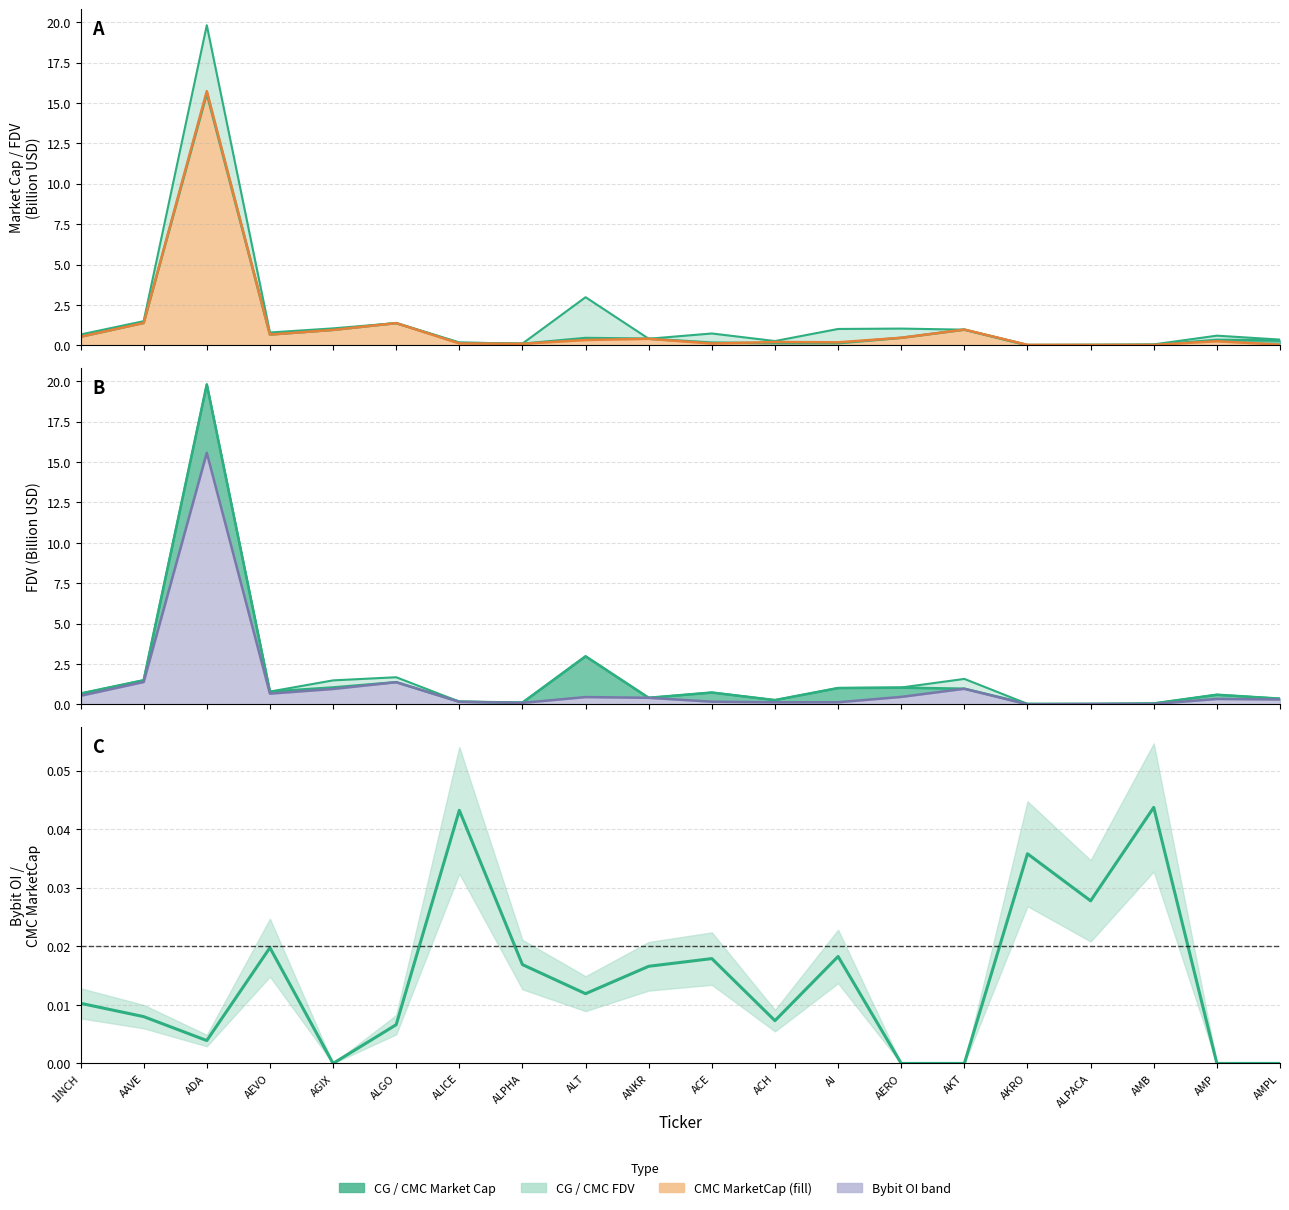

True or false: the data shows 0.1 at AMB.

False